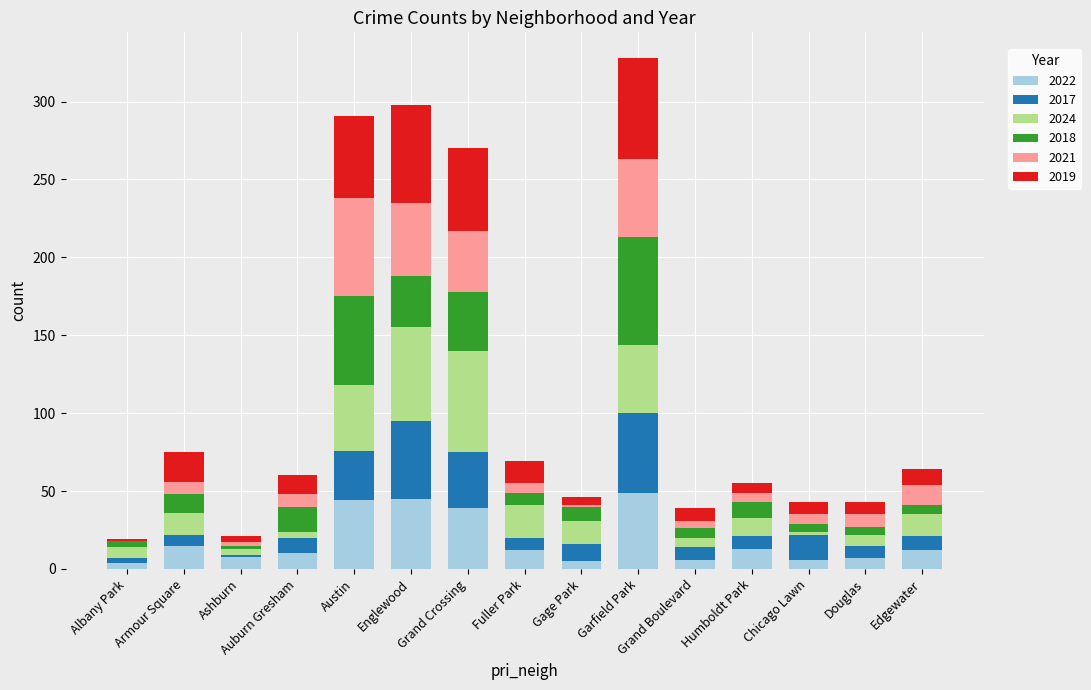

What is the highest value of the 2022 series?

49